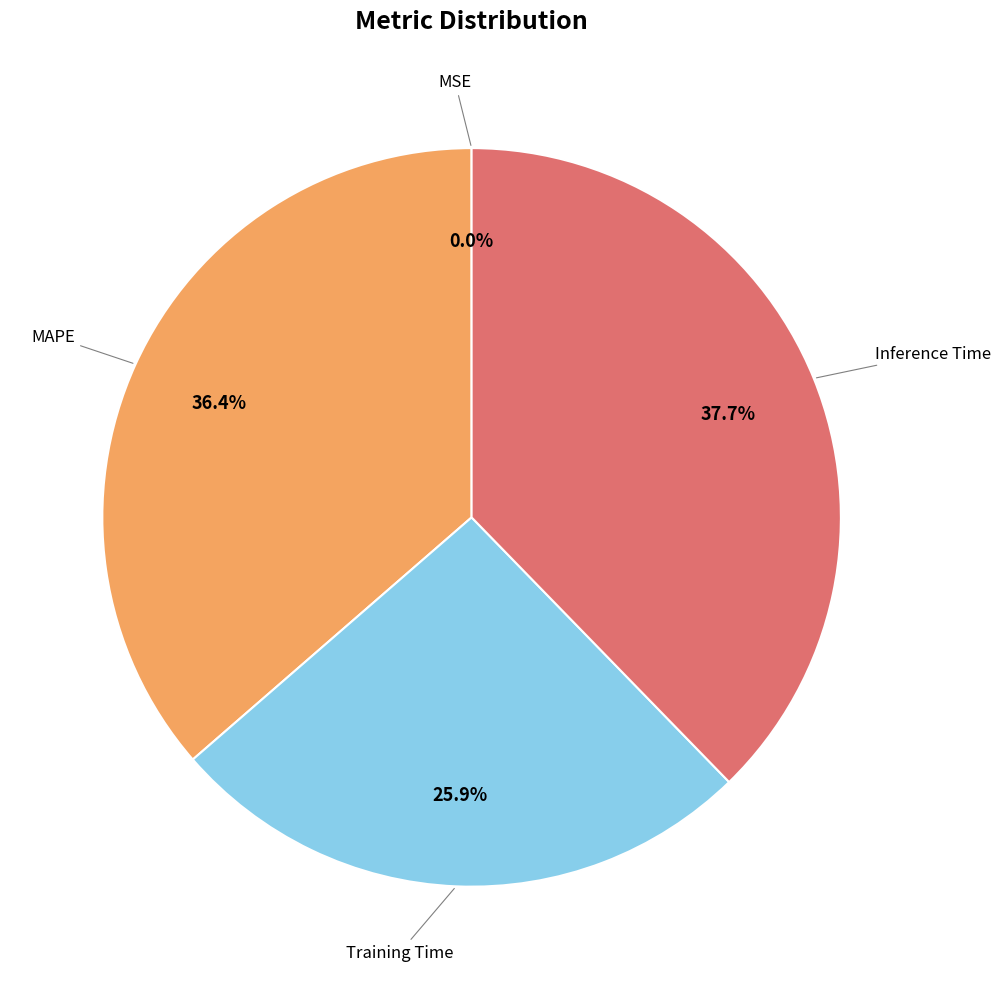

Does any single category account for the majority?

No